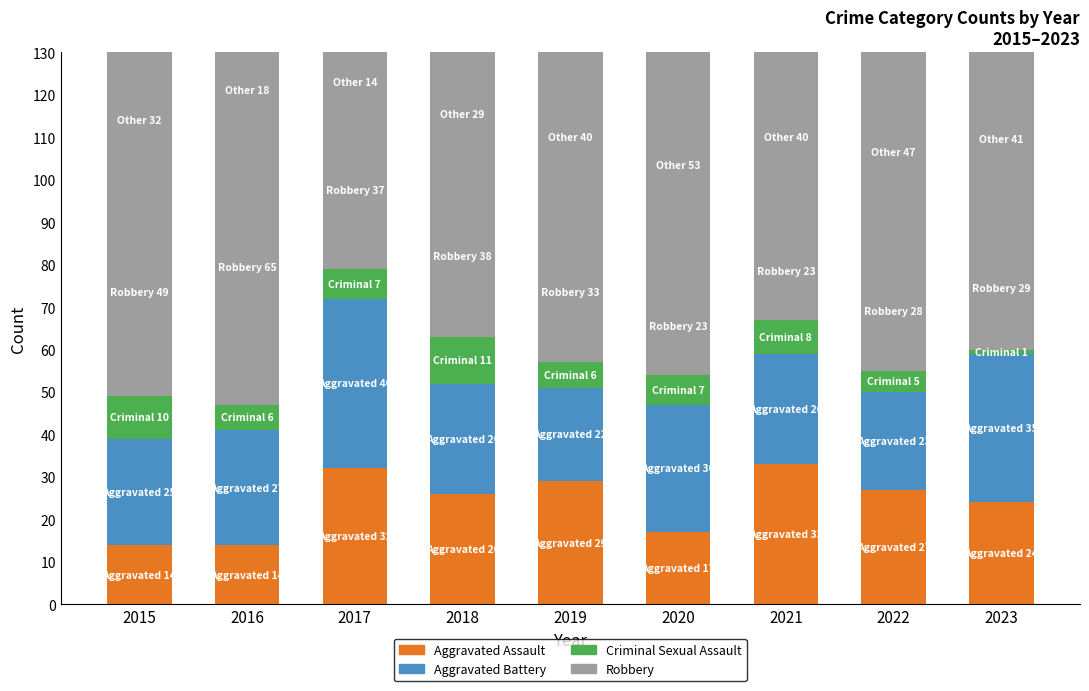

At how many categories does at least one series exceed 56?

1